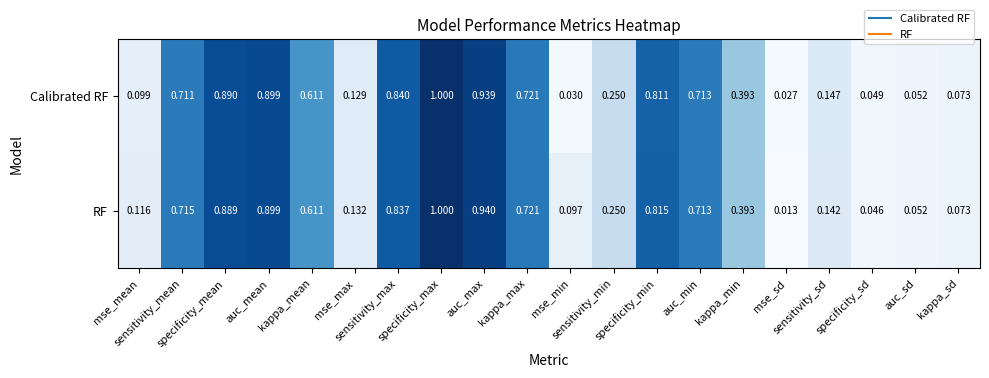

Rank the series by their average value, from highest to lowest.

RF, Calibrated RF